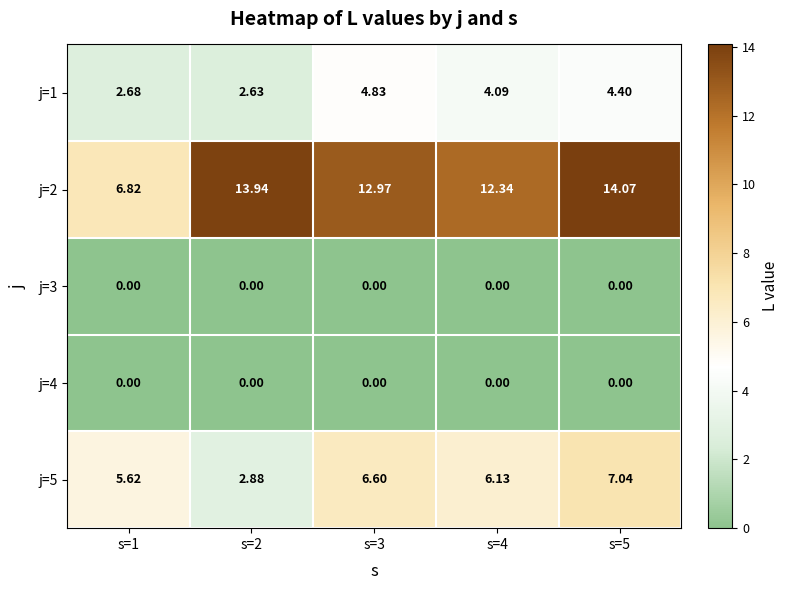

Is the value of j=1 at s=5 greater than the value of j=2 at s=3?

No